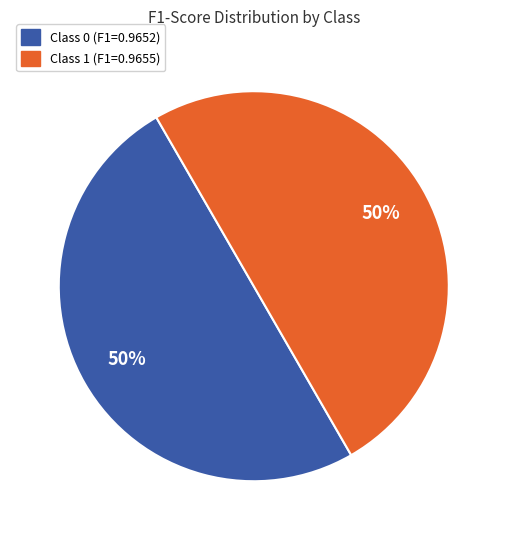

To the nearest percent, what is the average slice percentage?

50%